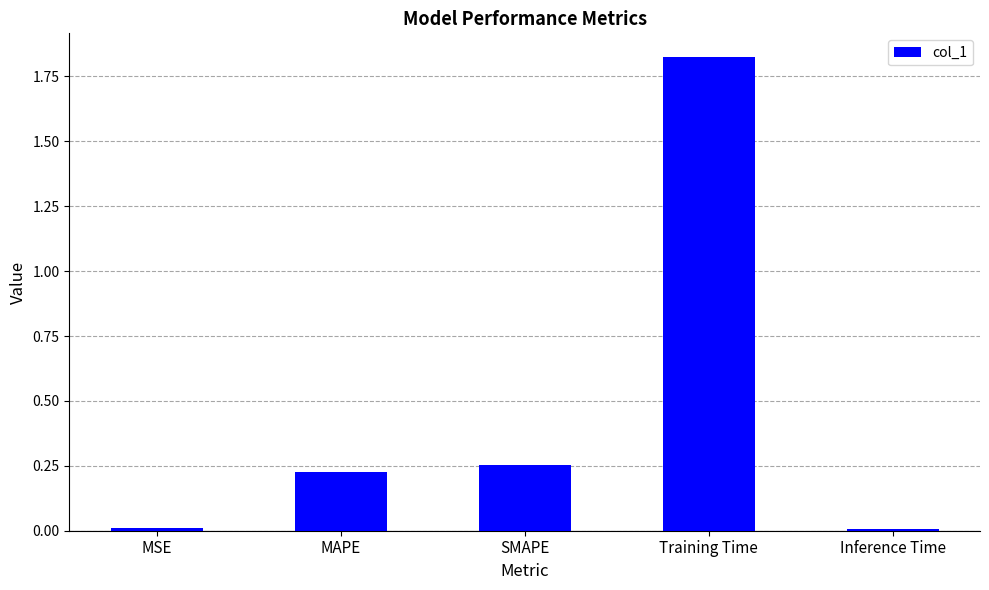

Which has a higher value, SMAPE or Training Time?

Training Time